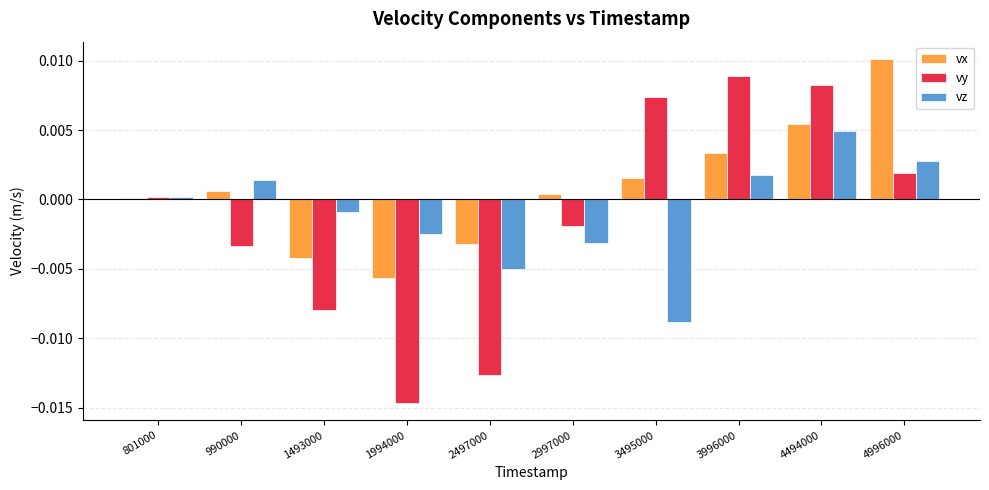

How many negative values does the vy series have?

5